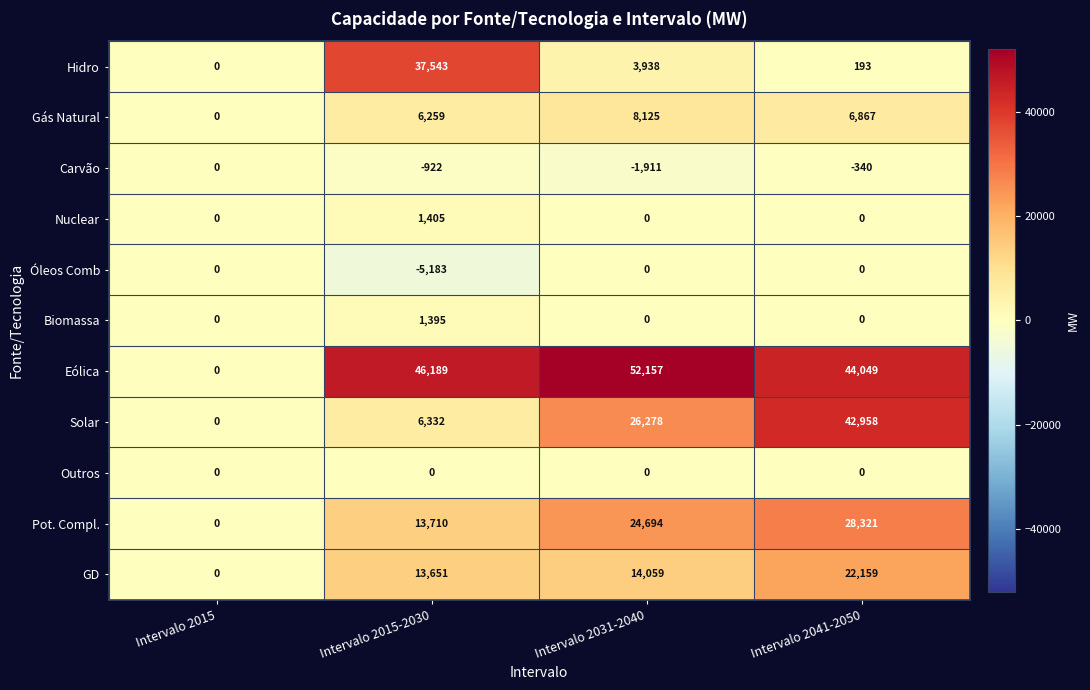

At which category is the sum across all series the highest?

Intervalo 2041-2050